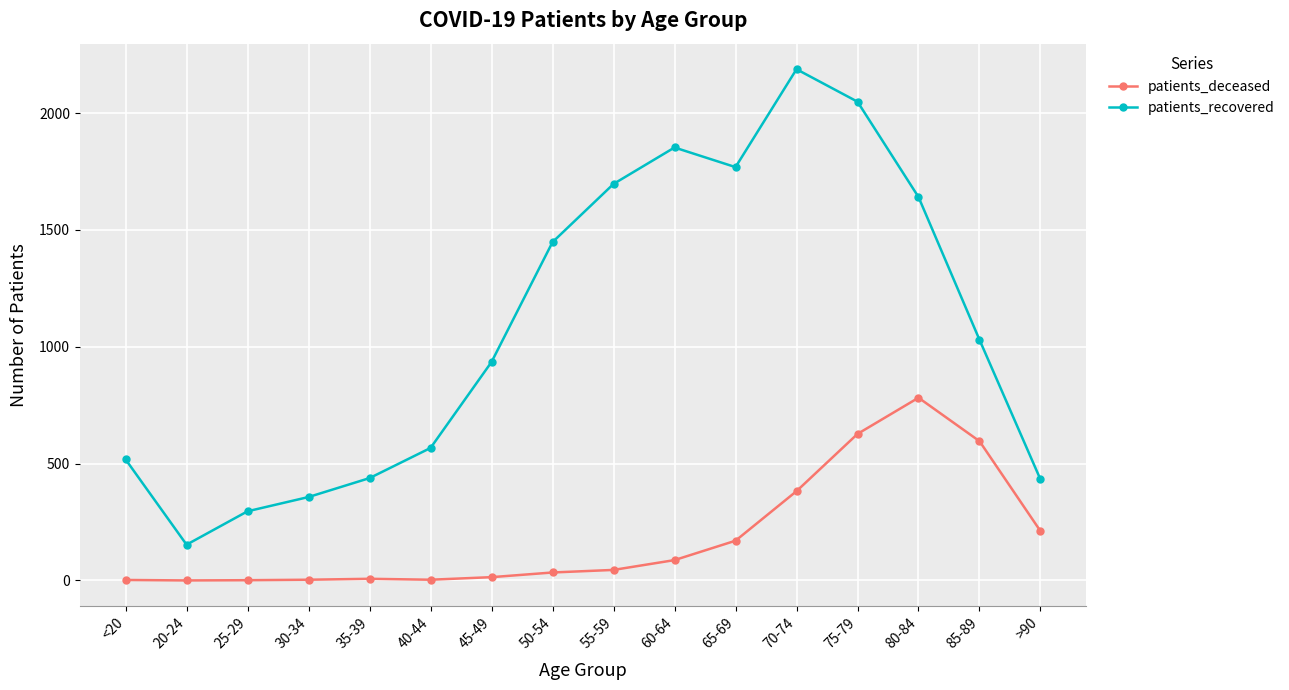

What is the sum of the patients_recovered values at 50-54 and 40-44?

2015